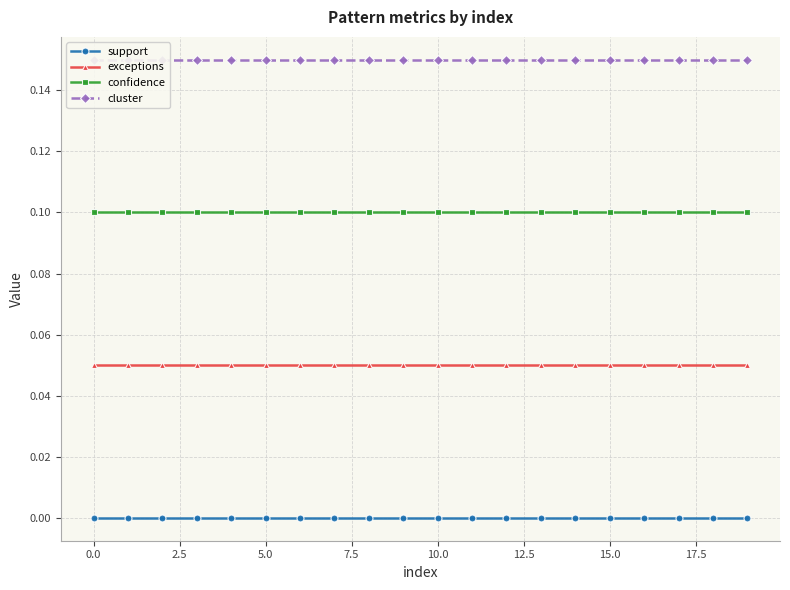

True or false: exceptions and confidence cross at least once.

False